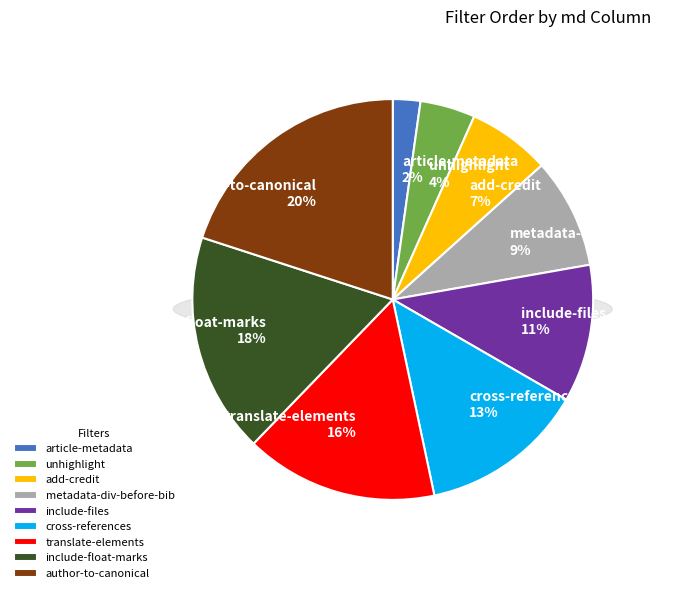

Rank the categories by value from highest to lowest.

author-to-canonical, include-float-marks, translate-elements, cross-references, include-files, metadata-div-before-bib, add-credit, unhighlight, article-metadata